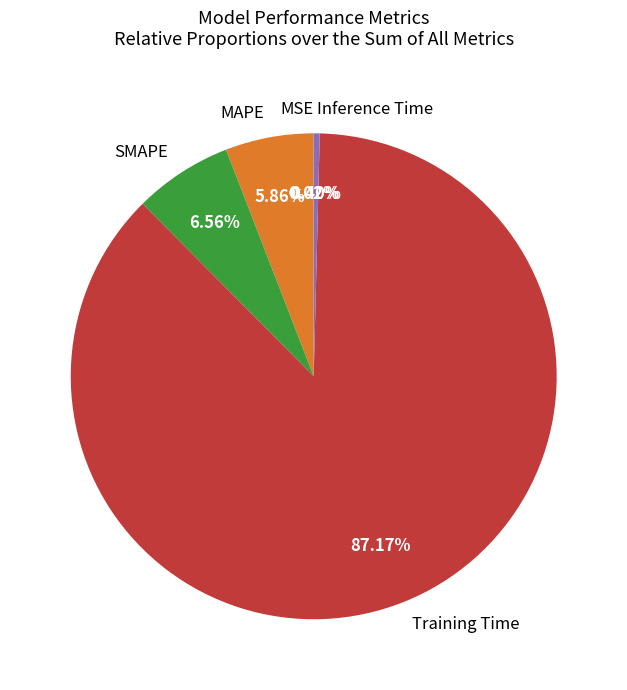

Is there any slice that represents more than half of the pie?

Yes